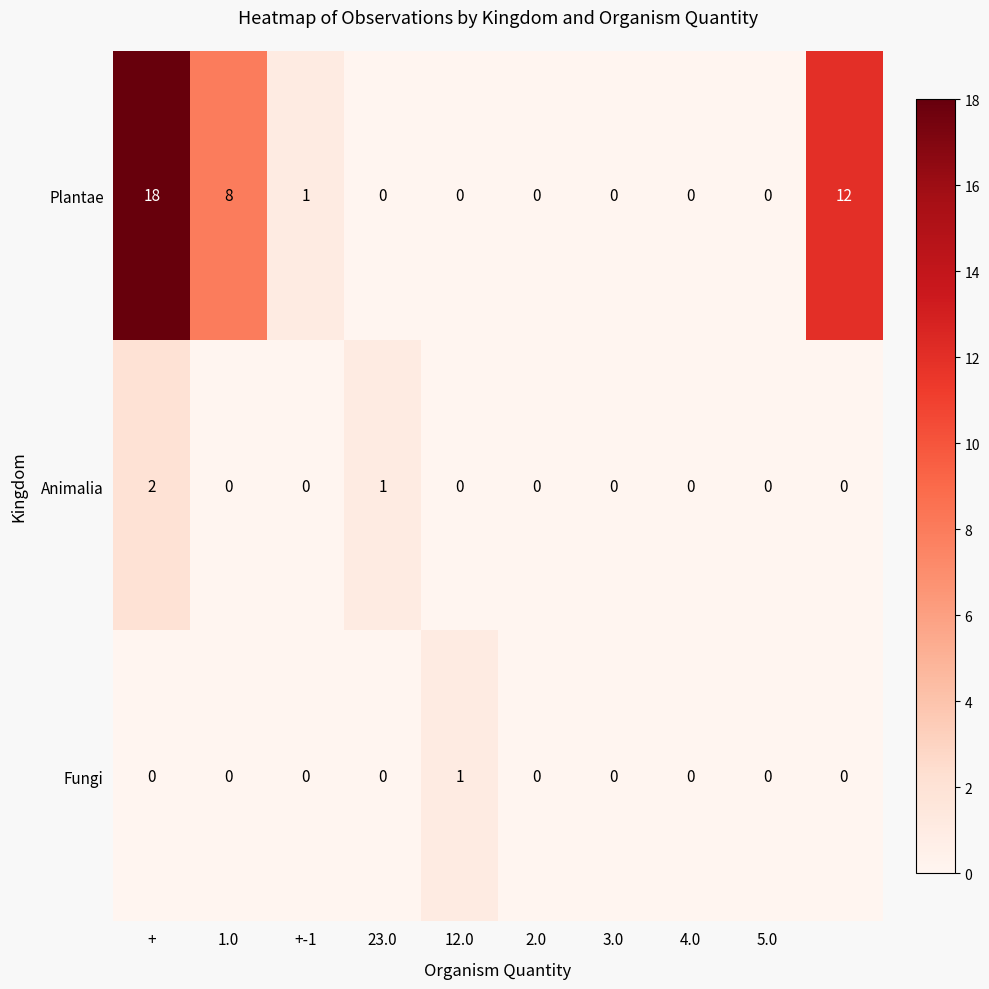

What is the average value of the Plantae series?

4